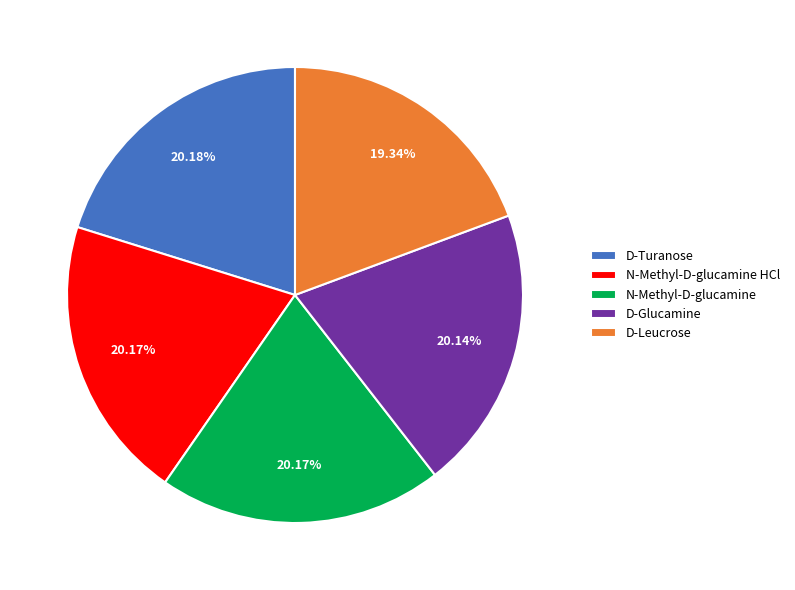

What percentage is NOT represented by D-Glucamine?

79.9%